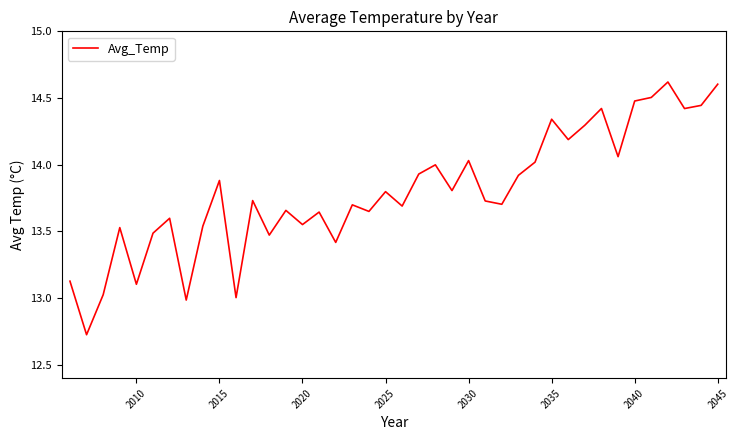

What is the maximum value shown in the chart?

14.6